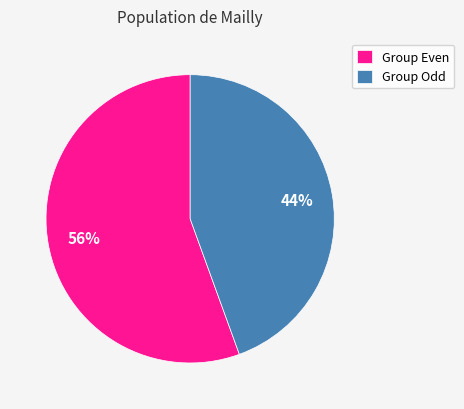

Is it true that Group Even is 56% of the pie?

True